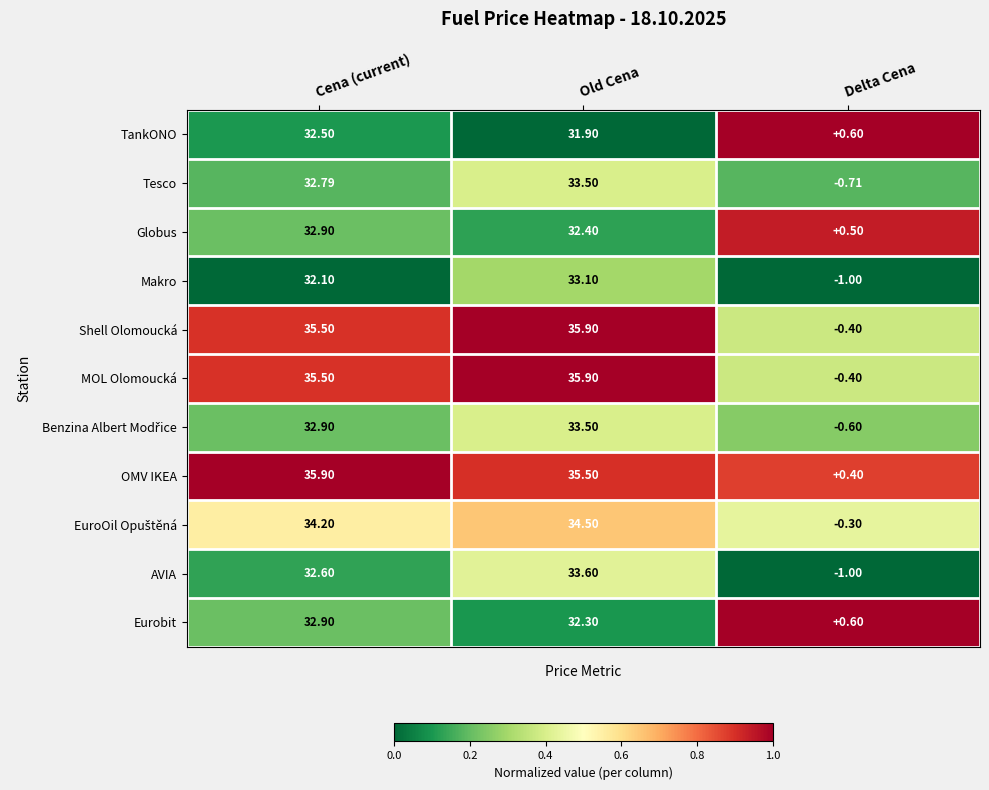

Where is TankONO nearest to the value 16?

Delta Cena